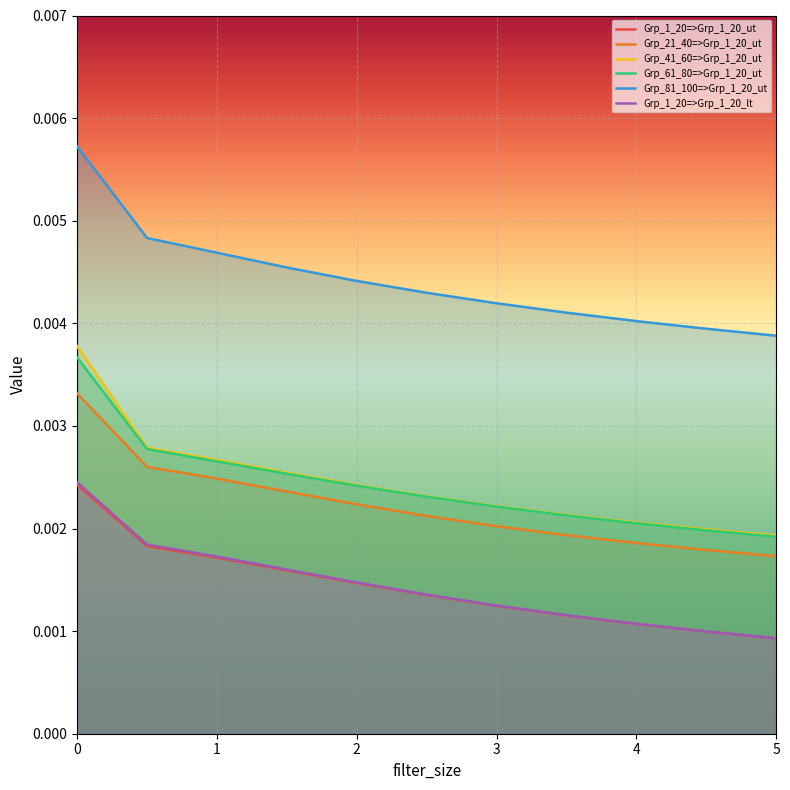

What is the label of the 3rd point from the left?

1.0